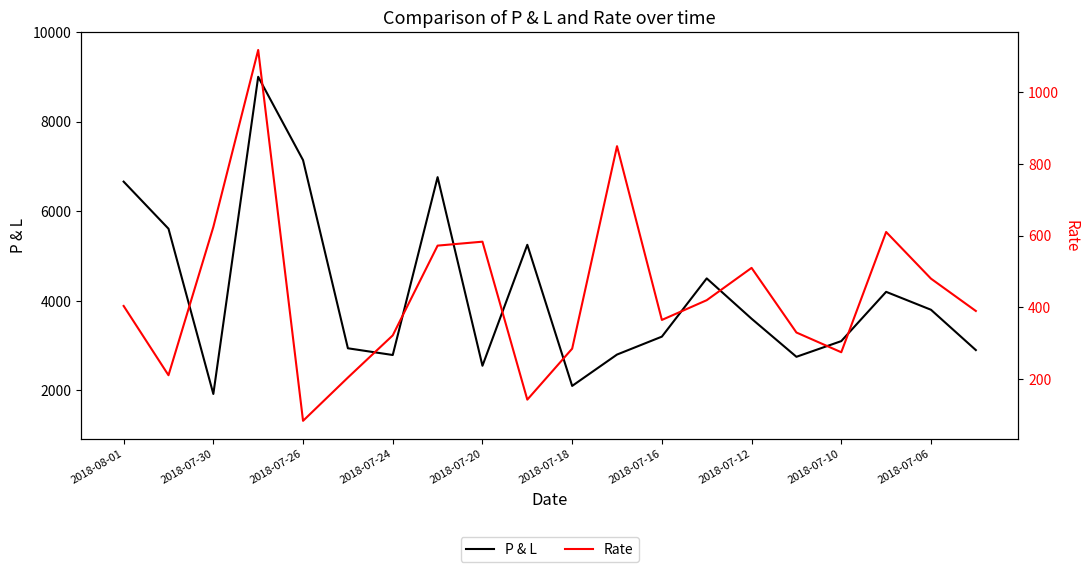

What are all the series names shown in the legend?

P & L, Rate